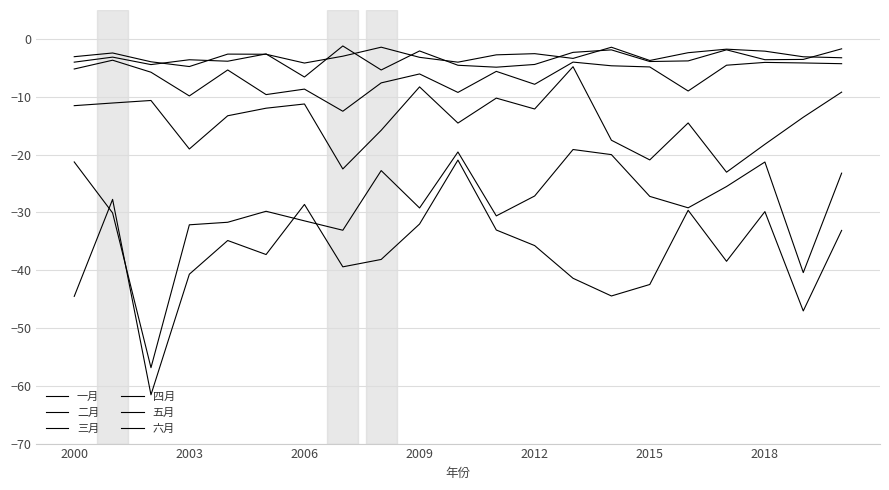

Reading right to left, what are all the values shown in this chart?

一月: -3.3	-3.1	-2.1	-1.8	-2.4	-3.7	-1.4	-3.4	-2.6	-2.8	-4.0	-3.2	-1.4	-3.0	-4.2	-2.7	-2.6	-4.8	-4.0	-2.4	-3.1
二月: -1.7	-3.5	-3.6	-1.9	-3.8	-3.9	-1.9	-2.3	-4.4	-4.9	-4.6	-2.1	-5.4	-1.2	-6.6	-2.6	-3.9	-3.6	-4.4	-3.2	-4.0
三月: -4.3	-4.2	-4.1	-4.6	-9.0	-4.8	-4.6	-4.0	-7.9	-5.6	-9.3	-6.1	-7.6	-12.5	-8.7	-9.6	-5.4	-9.9	-5.8	-3.7	-5.2
四月: -9.2	-13.6	-18.2	-23.1	-14.5	-20.9	-17.5	-4.8	-12.1	-10.2	-14.6	-8.3	-15.8	-22.5	-11.3	-12.0	-13.3	-19.0	-10.7	-11.1	-11.5
五月: -23.2	-40.4	-21.3	-25.5	-29.2	-27.2	-20.0	-19.1	-27.2	-30.6	-19.6	-29.2	-22.8	-33.1	-31.5	-29.8	-31.7	-32.2	-56.9	-30.1	-21.3
六月: -33.1	-47.1	-29.9	-38.5	-29.6	-42.5	-44.5	-41.4	-35.8	-33.1	-21.0	-32.0	-38.1	-39.4	-28.6	-37.3	-34.9	-40.7	-61.6	-27.8	-44.5